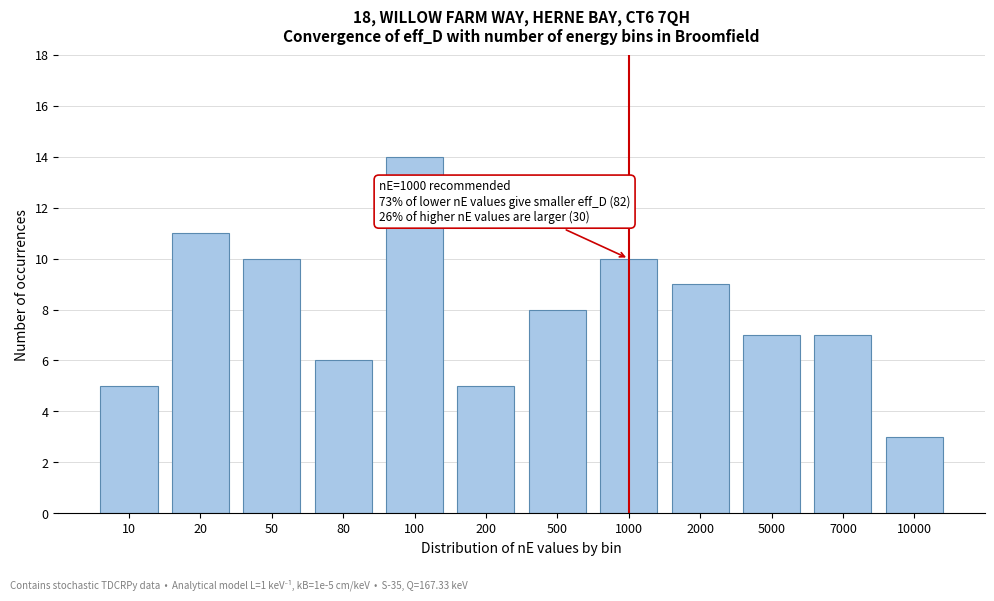

Reading right to left, what are all the values shown in this chart?

10000=3	7000=7	5000=7	2000=9	1000=10	500=8	200=5	100=14	80=6	50=10	20=11	10=5